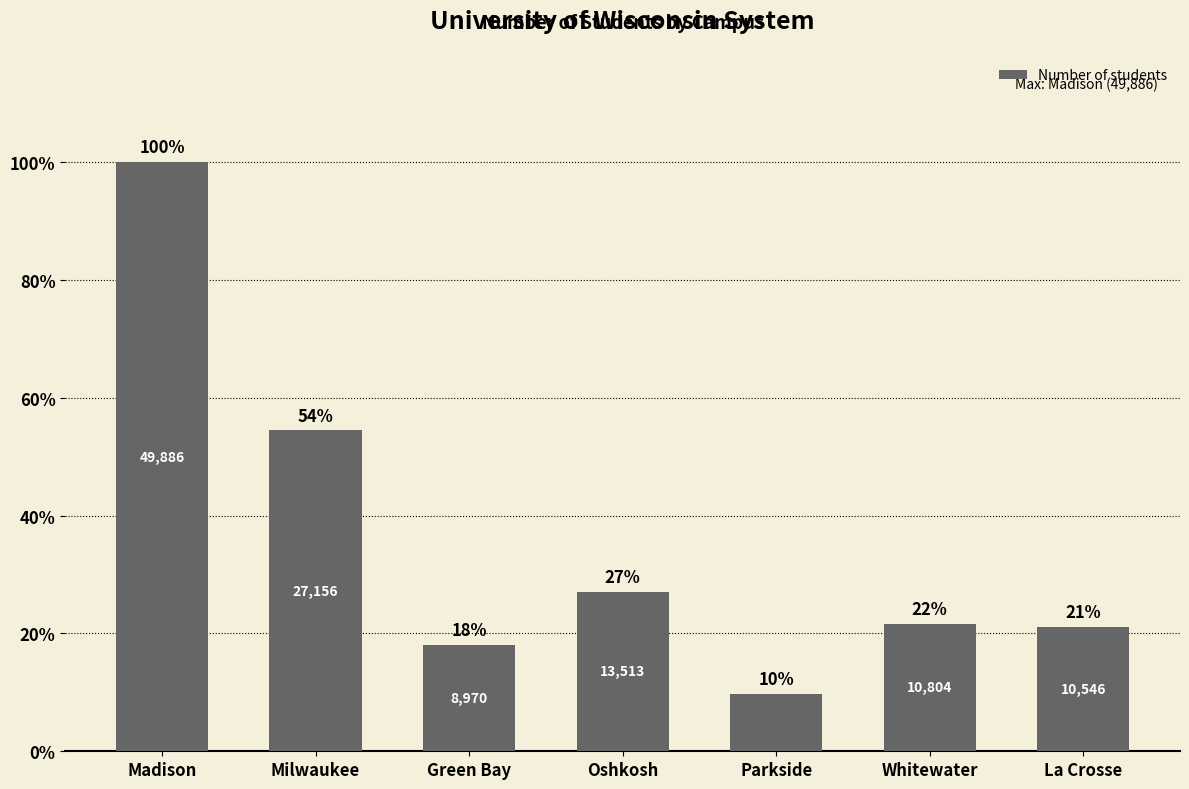

What is the ratio of the value at Milwaukee to the value at Green Bay?

3.0